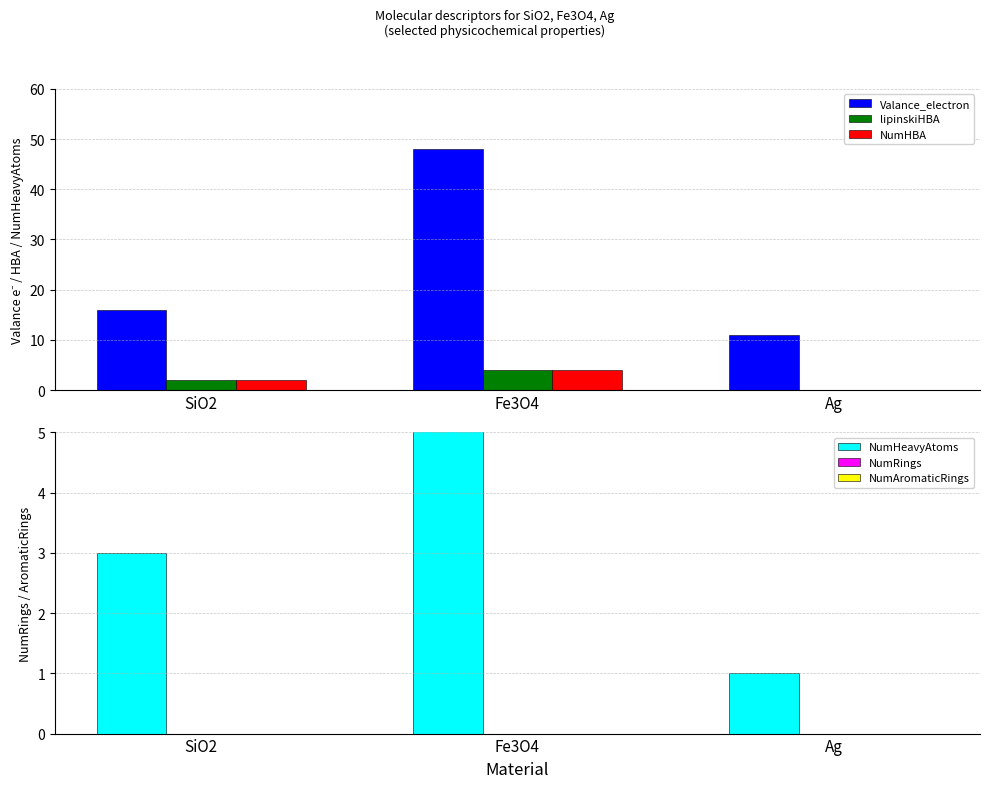

How many data points in NumHBA are above 2?

1